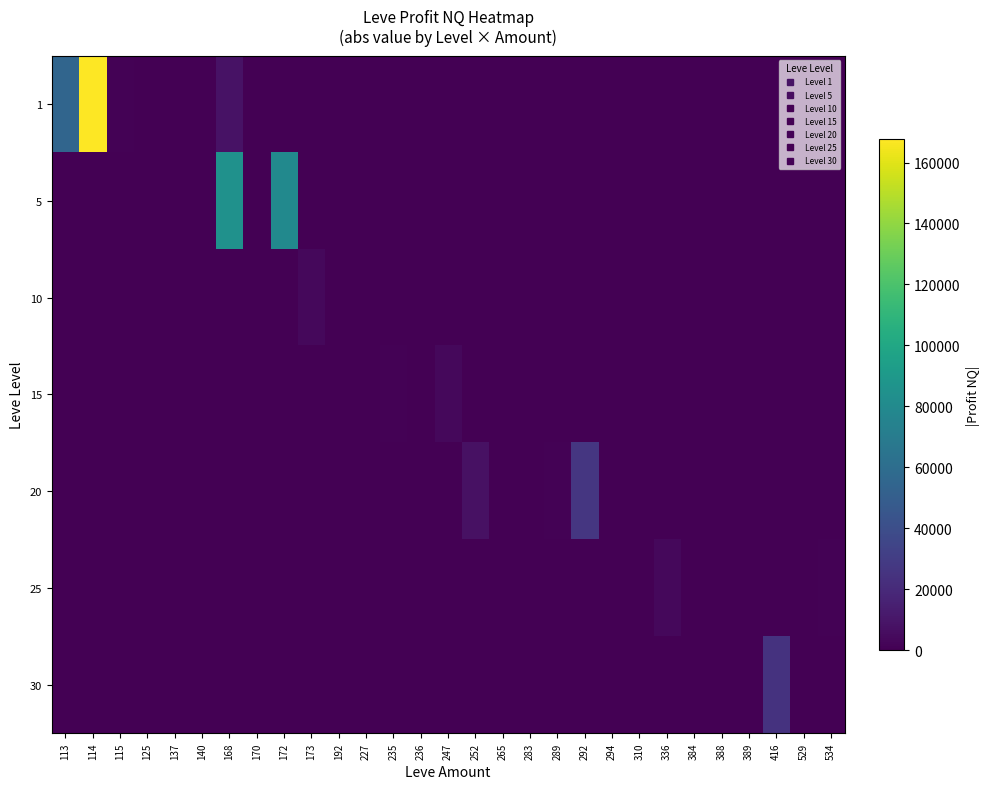

Which series has the widest spread of values?

1